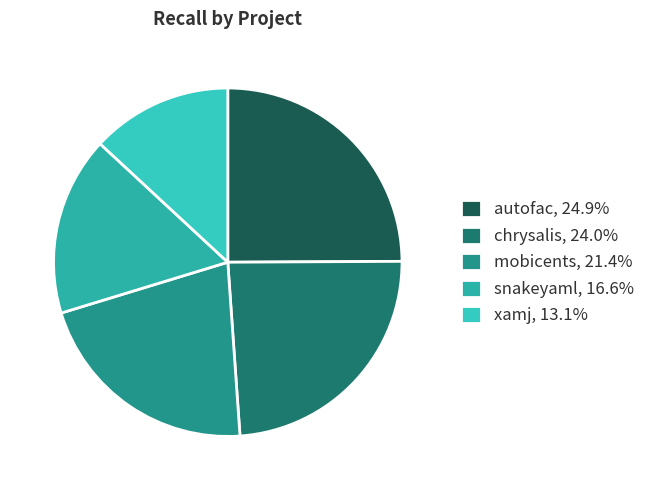

Count the number of slices in the pie.

5